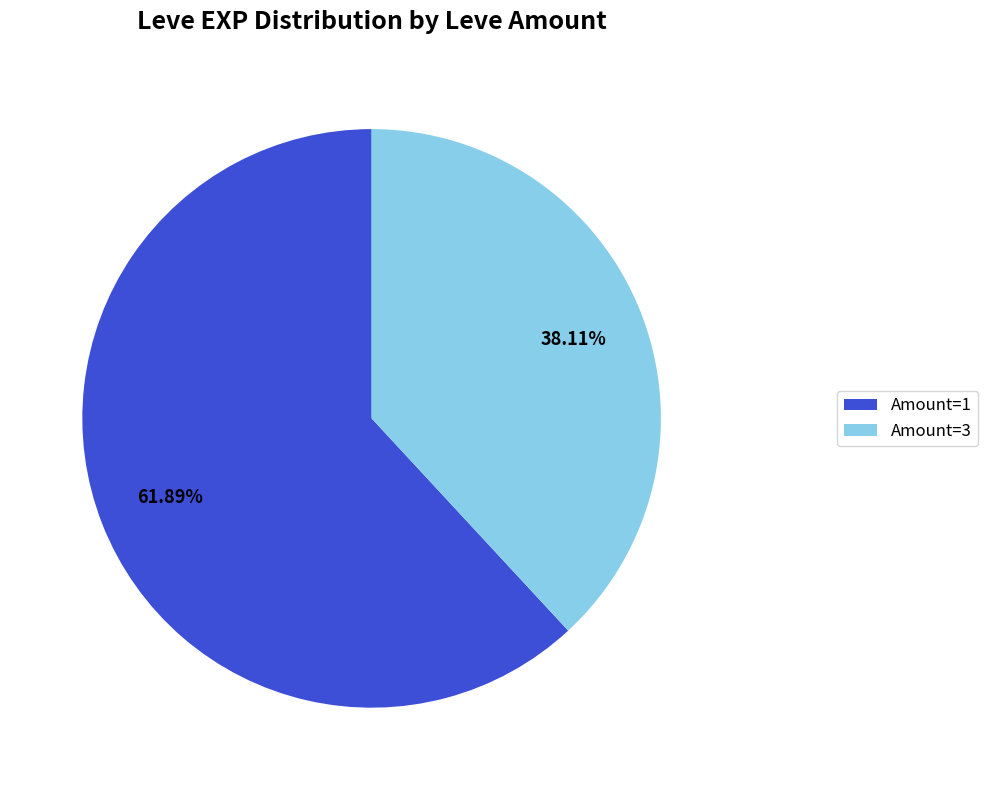

Rank the categories by value from lowest to highest.

Amount=3, Amount=1